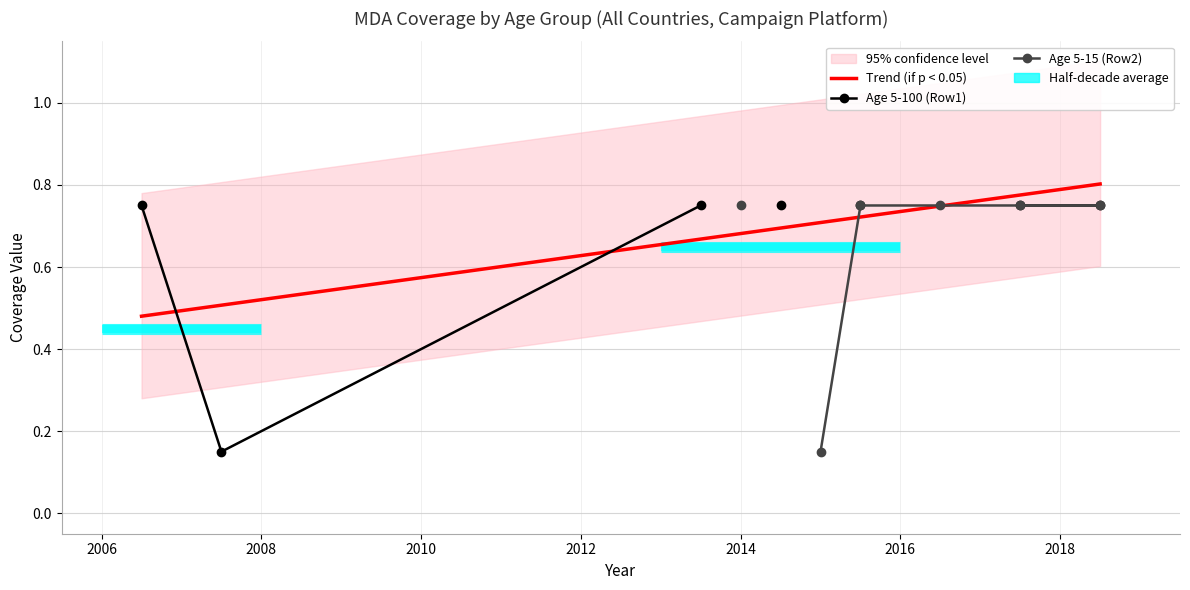

Count the number of categories in the chart.

10